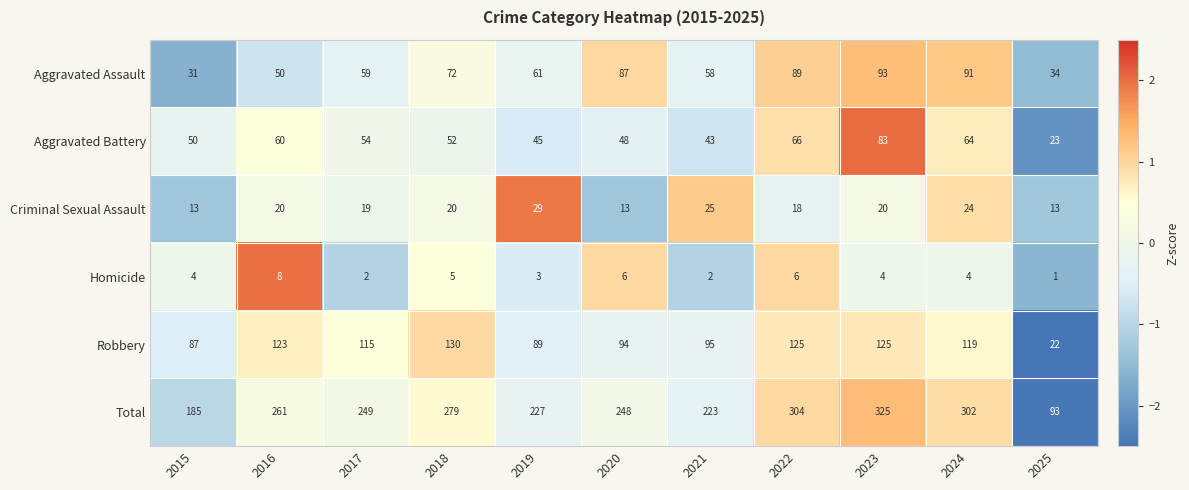

Where is Total nearest to the value 209?

2021